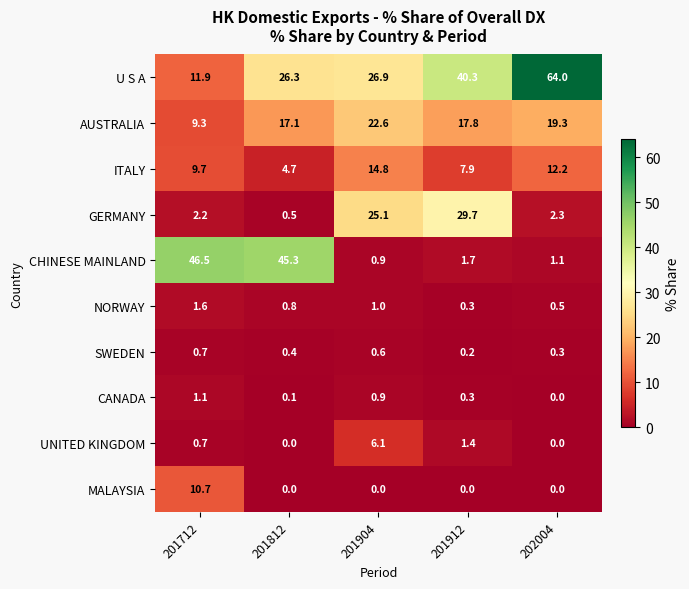

What is the spread (max minus min) of values at 201904?

26.9